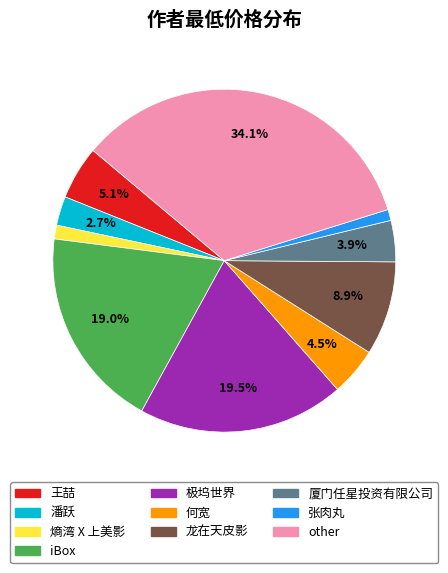

Combined, do other and 张肉丸 account for over 50%?

No